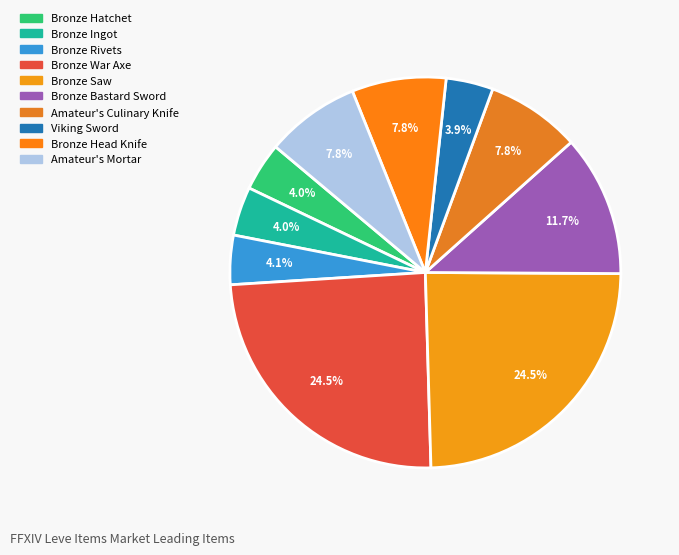

To the nearest percent, what is the average slice percentage?

10%